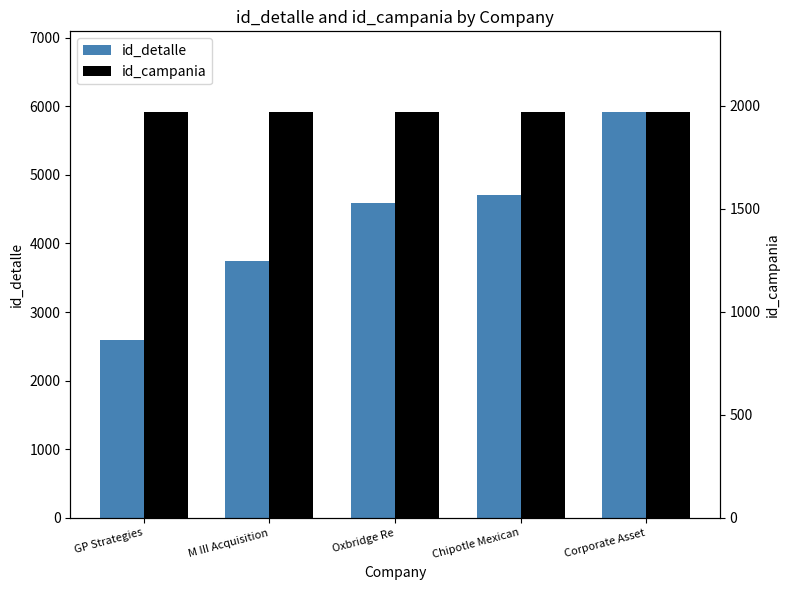

What are all the series names shown in the legend?

id_detalle, id_campania